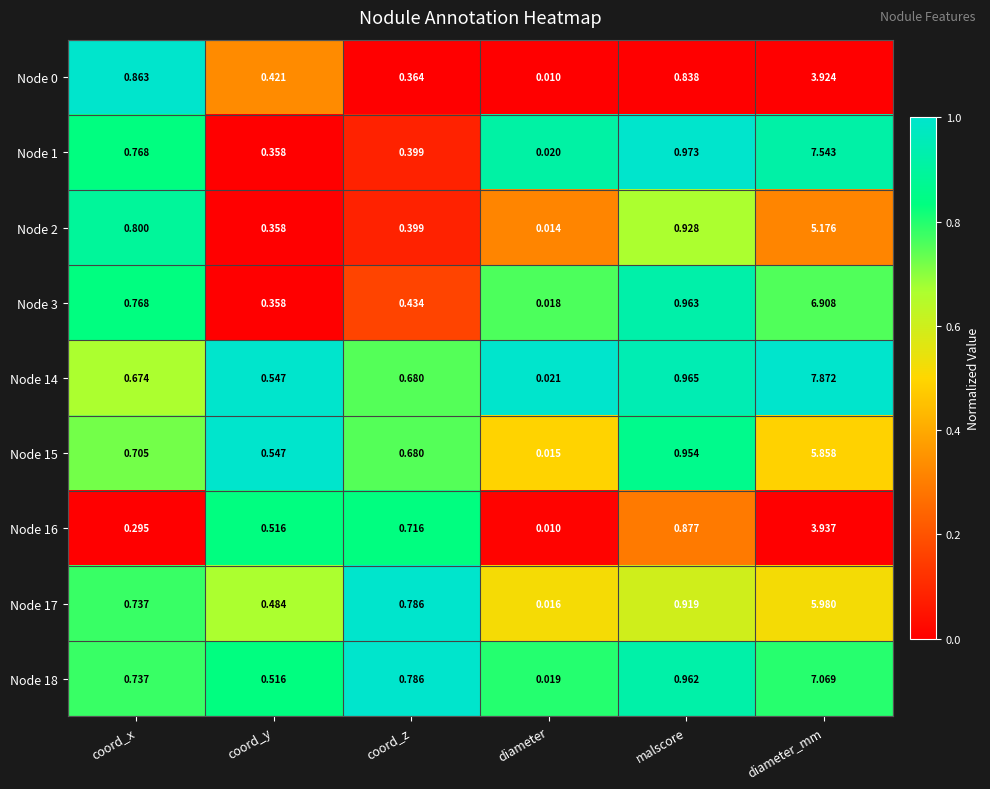

At which category does the chart reach its minimum across all series?

diameter